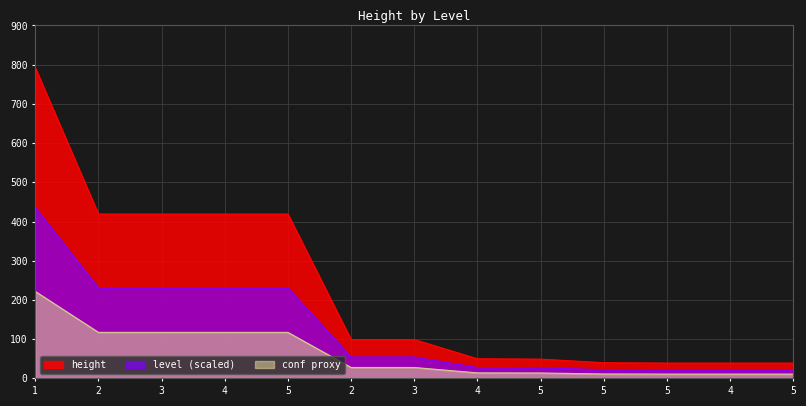

Count the number of data series in this chart.

3